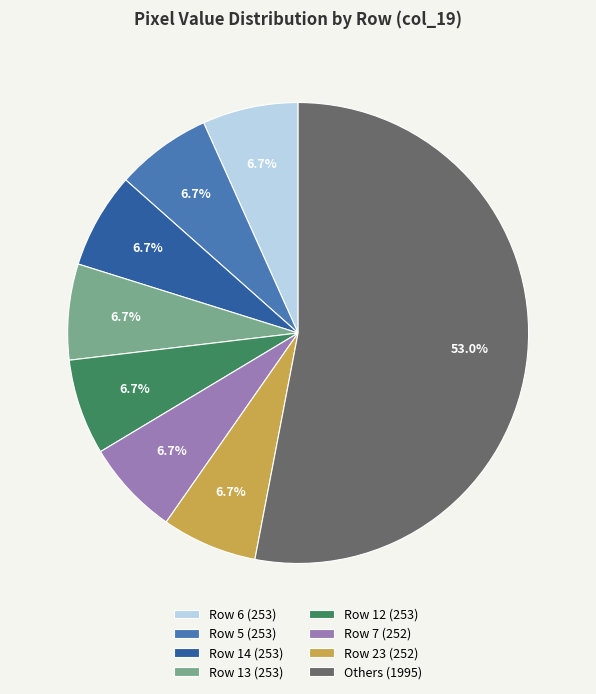

What is the largest slice in the pie chart?

Others (1995)